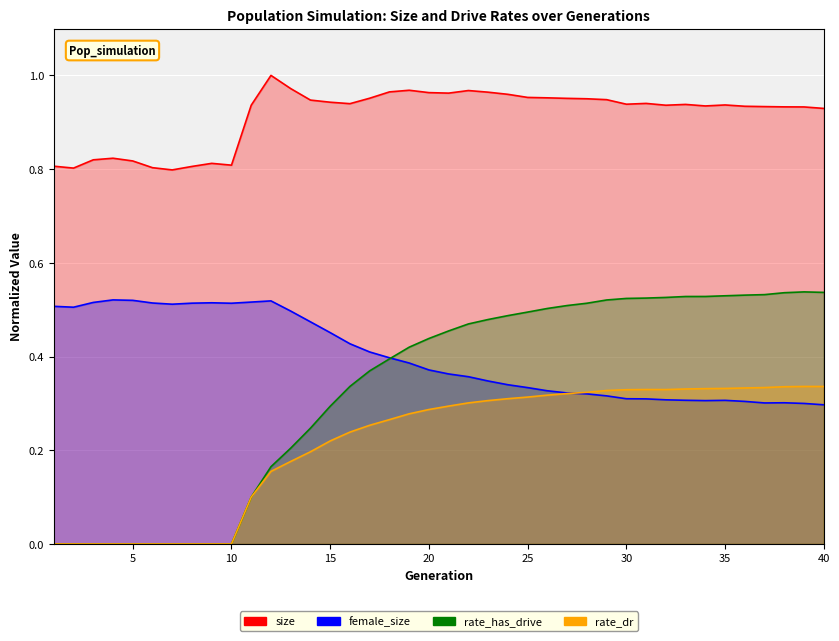

Between 6 and 40, which series saw the biggest shift?

rate_has_drive